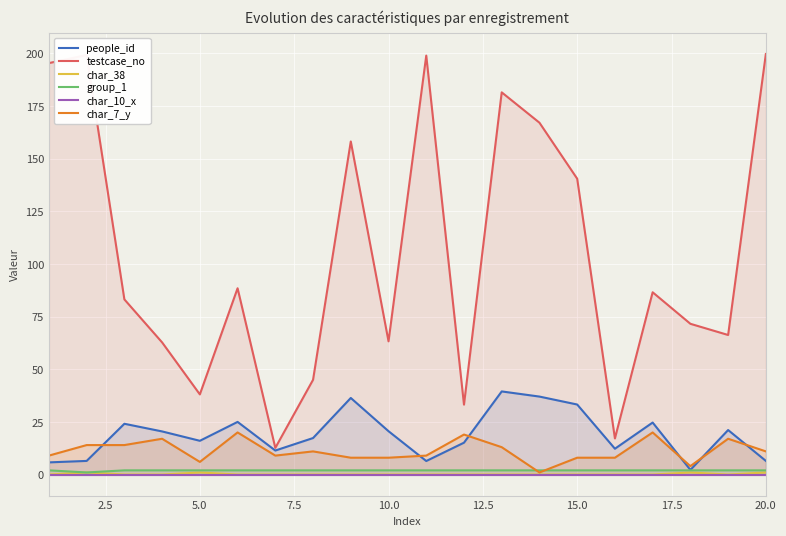

How many lines are shown in the chart?

6